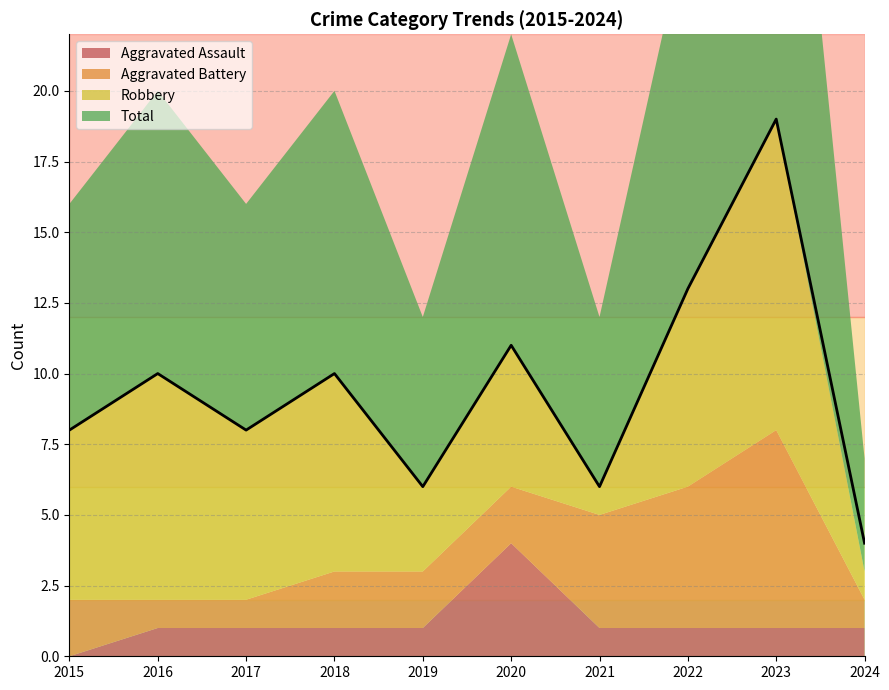

True or false: Total and Robbery intersect in this chart.

False